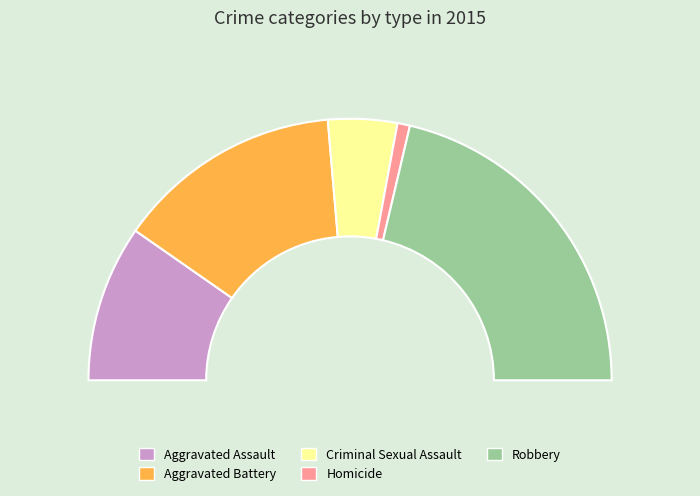

To the nearest percent, what percentage of the pie is Criminal Sexual Assault?

9%